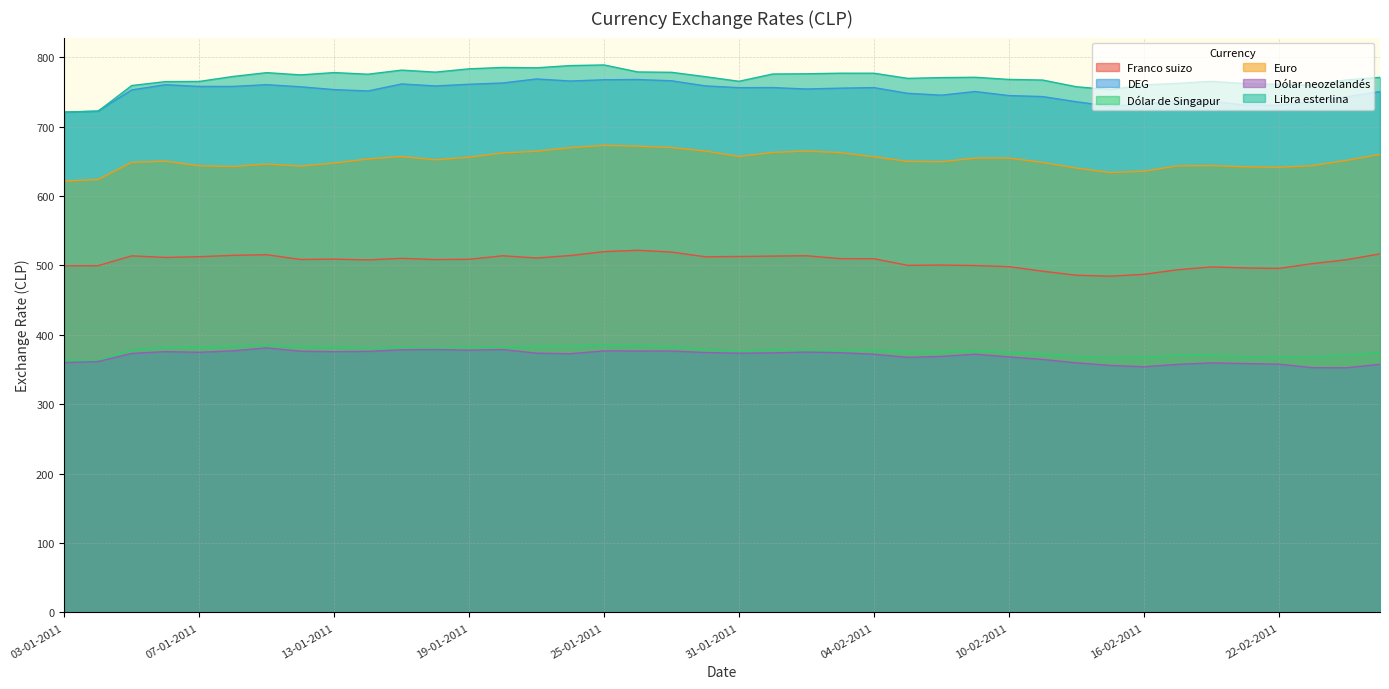

Is the value of DEG at 21-01-2011 greater than the value of Libra esterlina at 06-01-2011?

Yes